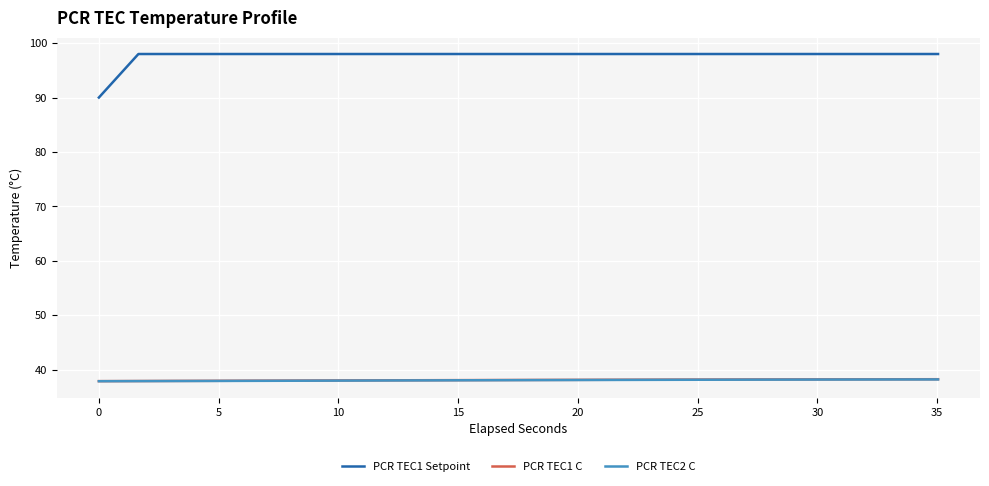

Which series has the largest range (max minus min)?

PCR TEC1 Setpoint